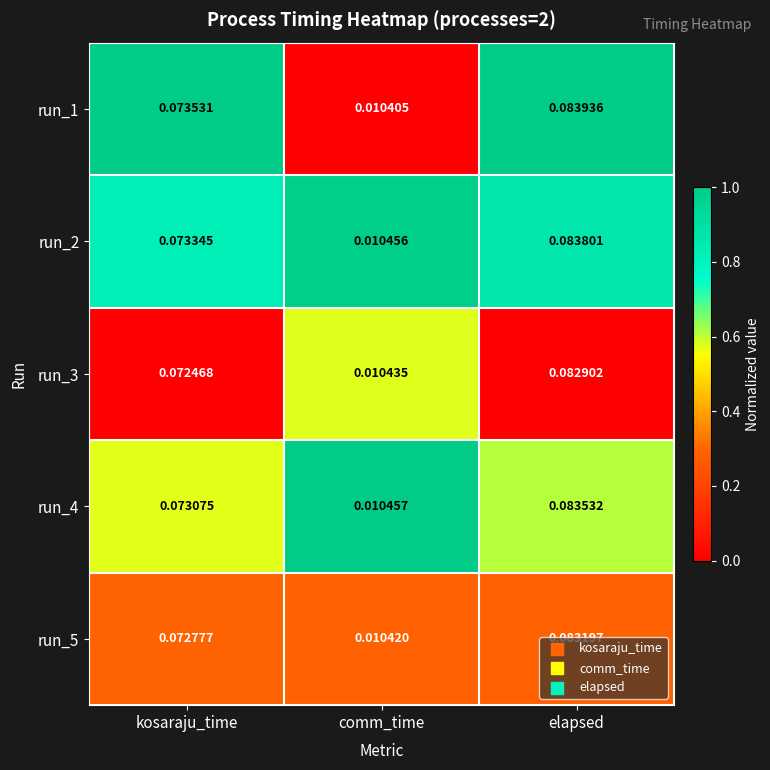

At which label does run_4 reach its minimum?

comm_time